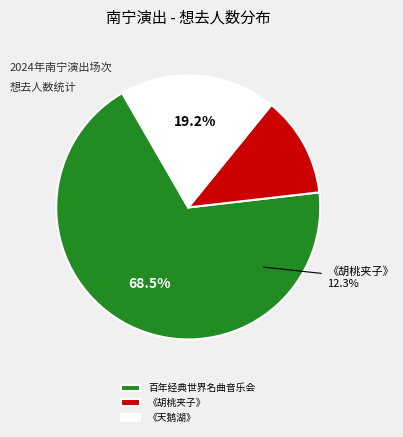

The 南宁·限时6折|俄罗斯圣彼得堡古典芭蕾舞剧院《胡桃夹子》 slice represents 1% of the pie. True or false?

False